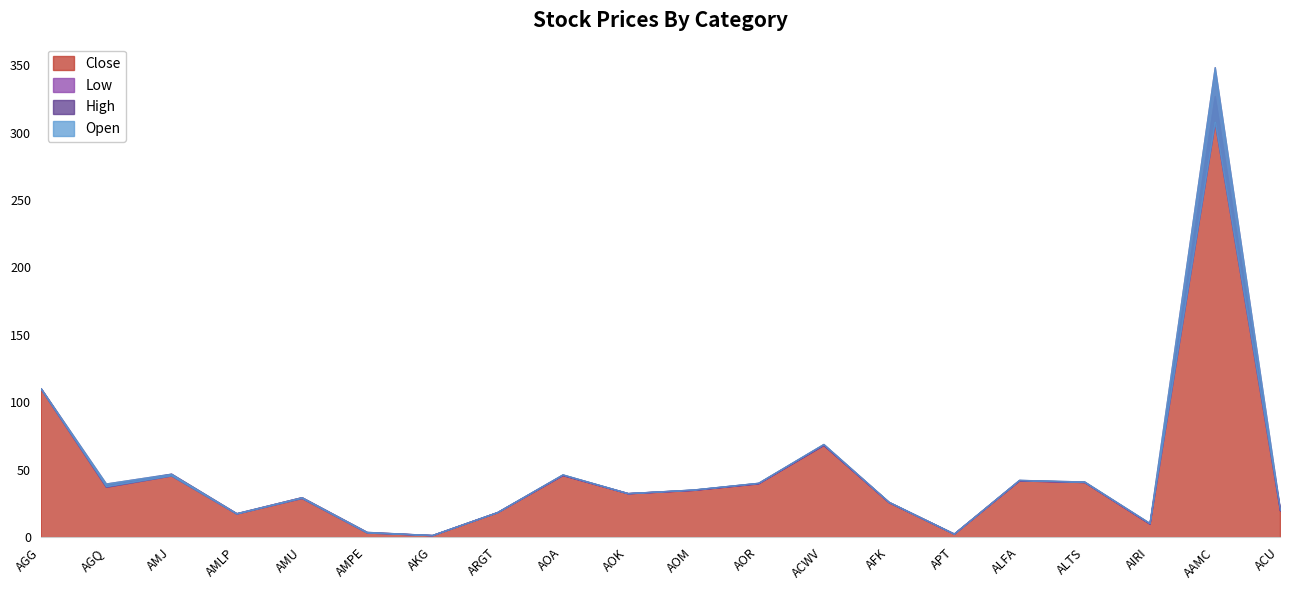

What is the minimum value shown in the chart?

1.5